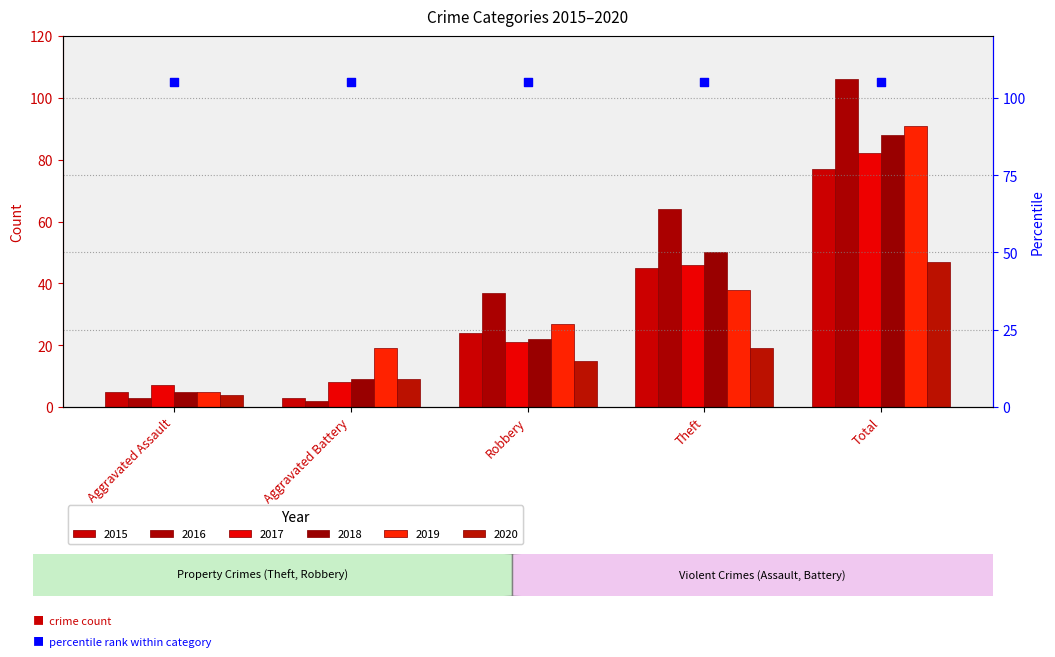

What are all the series names shown in the legend?

2015, 2016, 2017, 2018, 2019, 2020